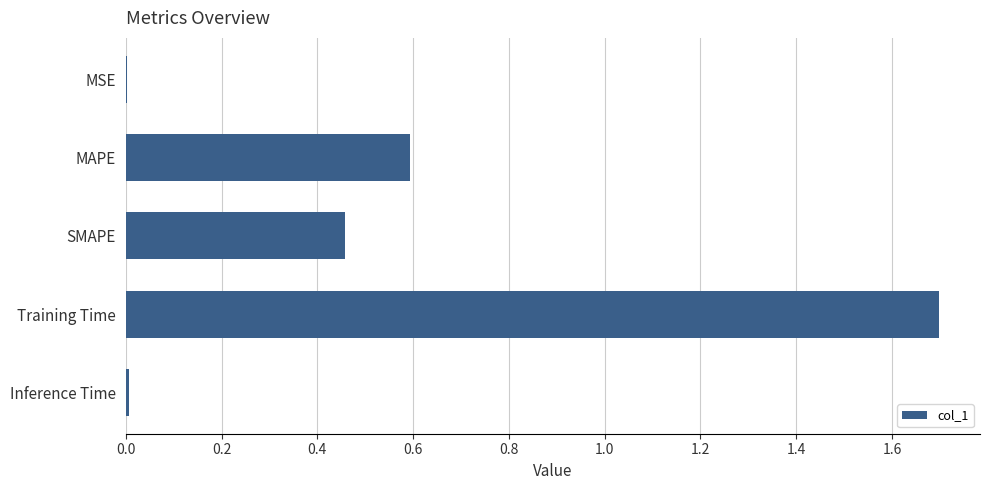

At which category does the chart reach its peak across all series?

Training Time